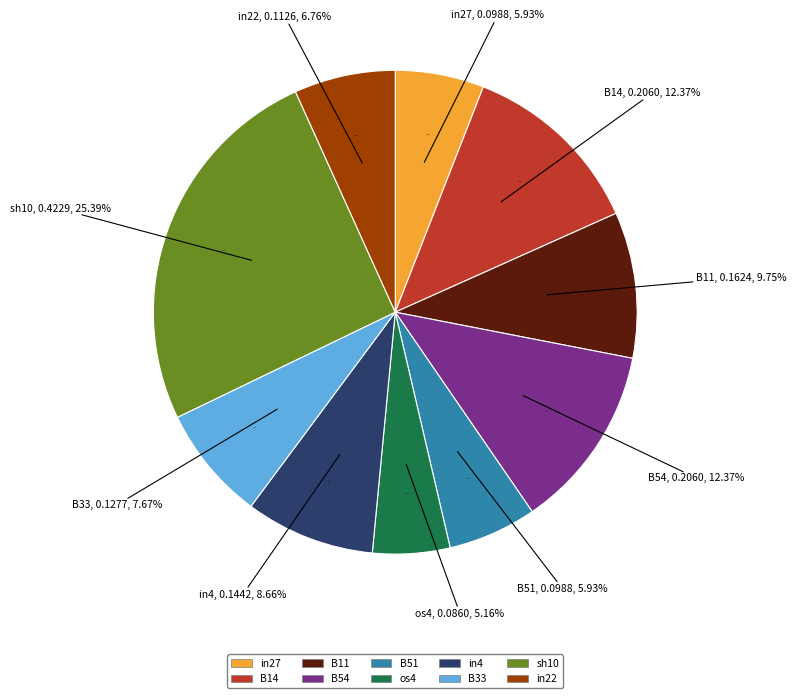

Between sh10 and B11, which is larger?

sh10